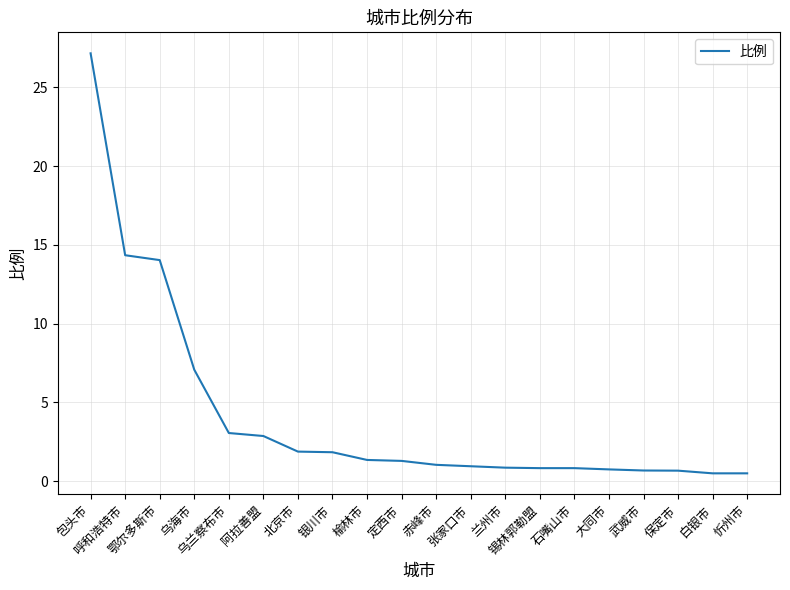

Is it true that the value at 鄂尔多斯市 is 19.4?

False